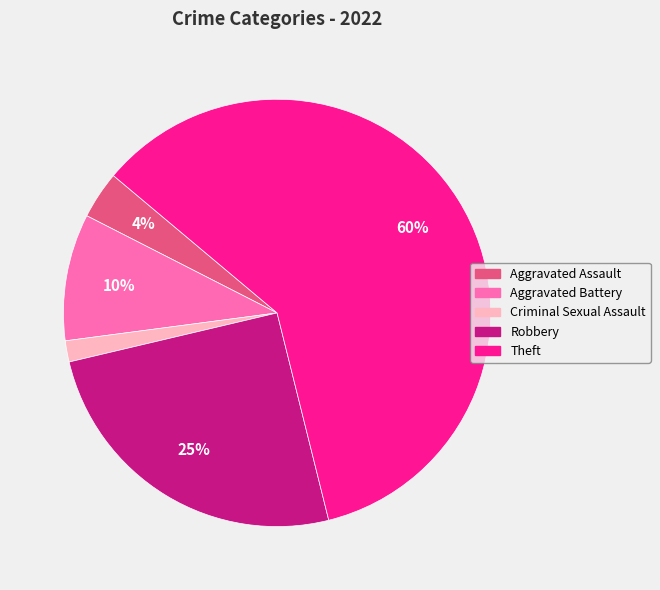

Rank the categories by value from lowest to highest.

Criminal Sexual Assault, Aggravated Assault, Aggravated Battery, Robbery, Theft